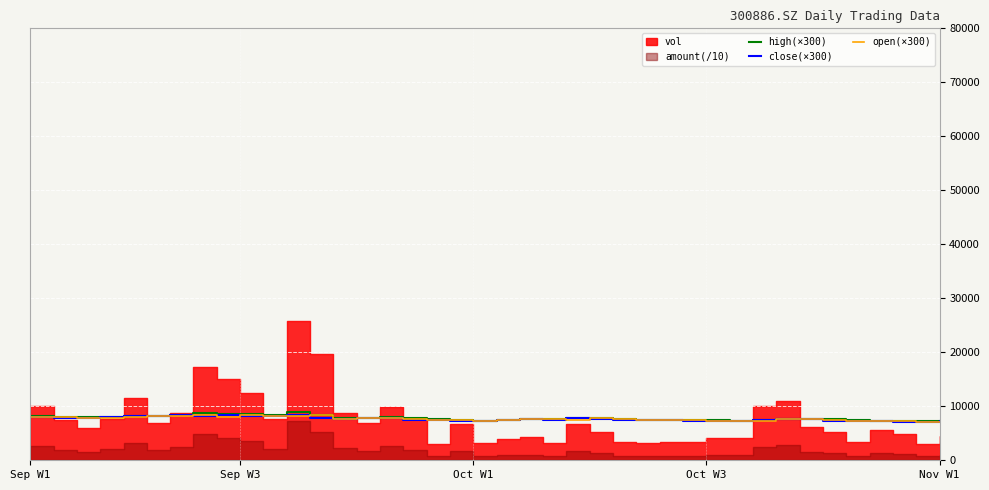

True or false: high(×300) has more than 2 points higher than both neighbors.

True